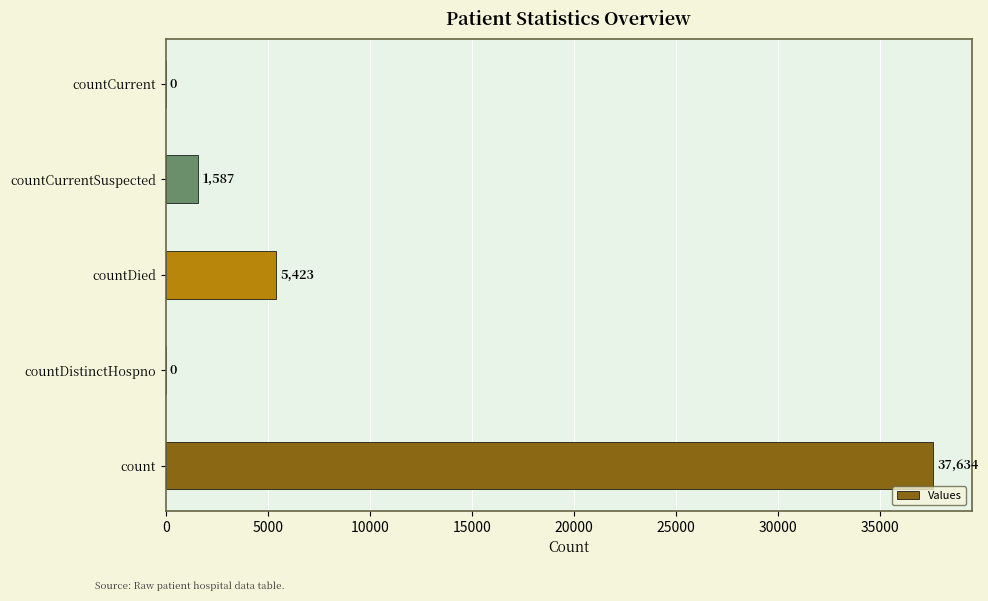

What is the sum of all values?

44644